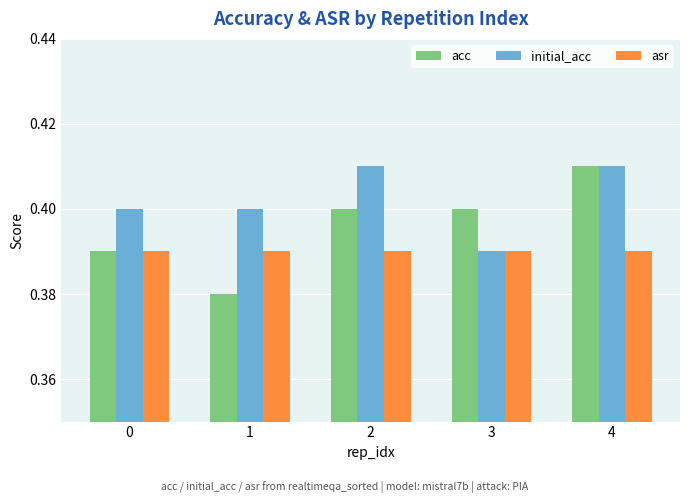

At how many categories does at least one series exceed 0?

5